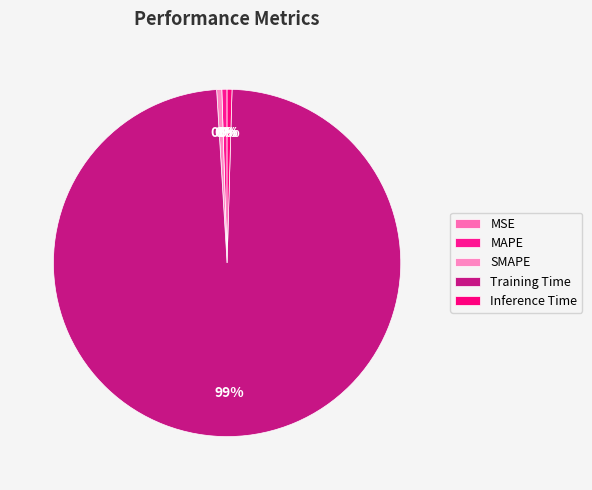

Is it true that MAPE is 12% of the pie?

False